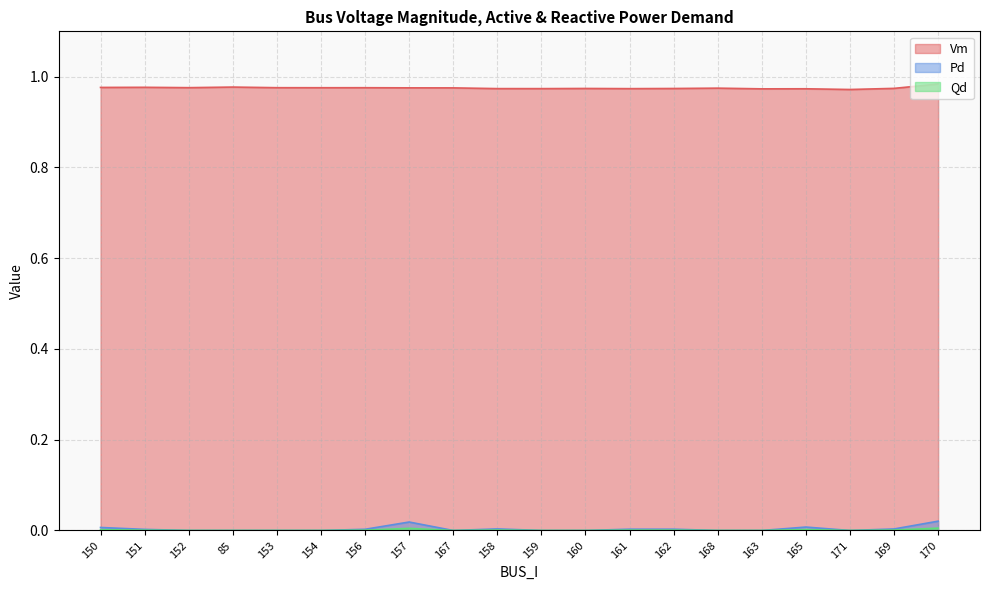

Reading left to right, what are all the values shown in this chart?

Vm: 1.0	1.0	1.0	1.0	1.0	1.0	1.0	1.0	1.0	1.0	1.0	1.0	1.0	1.0	1.0	1.0	1.0	1.0	1.0	1.0
Pd: 0.0	0.0	0.0	0.0	0.0	0.0	0.0	0.0	0.0	0.0	0.0	0.0	0.0	0.0	0.0	0.0	0.0	0.0	0.0	0.0
Qd: 0.0	0.0	0.0	0.0	0.0	0.0	0.0	0.0	0.0	0.0	0.0	0.0	0.0	0.0	0.0	0.0	0.0	0.0	0.0	0.0